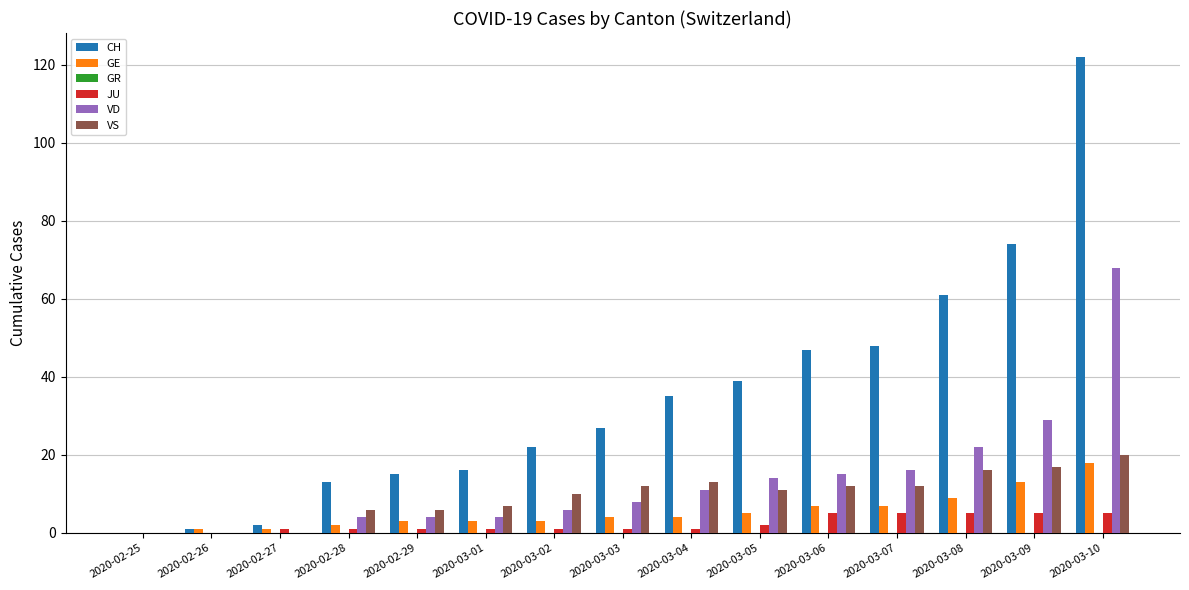

What is the sum of all CH values?

522